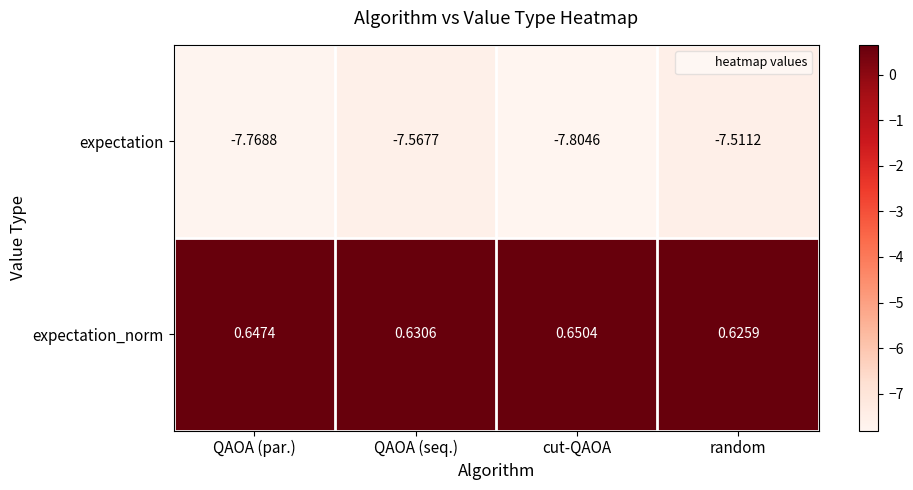

At which label does expectation reach its minimum?

cut-QAOA